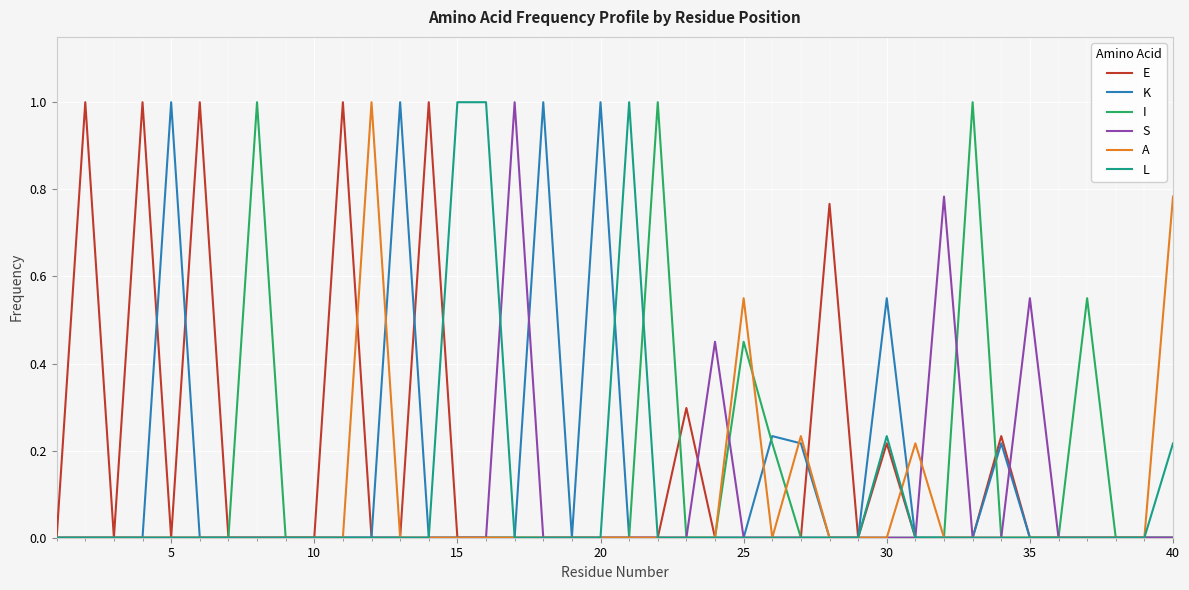

What is the maximum value for A?

1.0